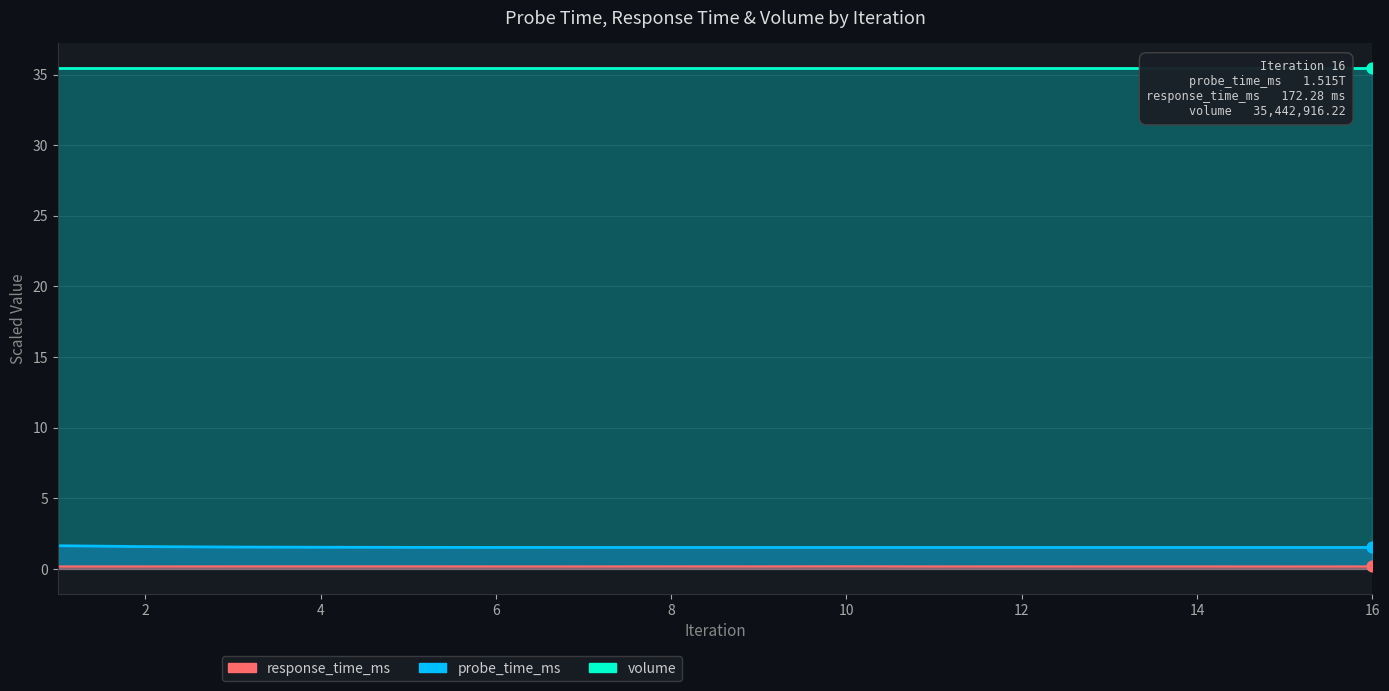

At how many categories does at least one series exceed 0?

16